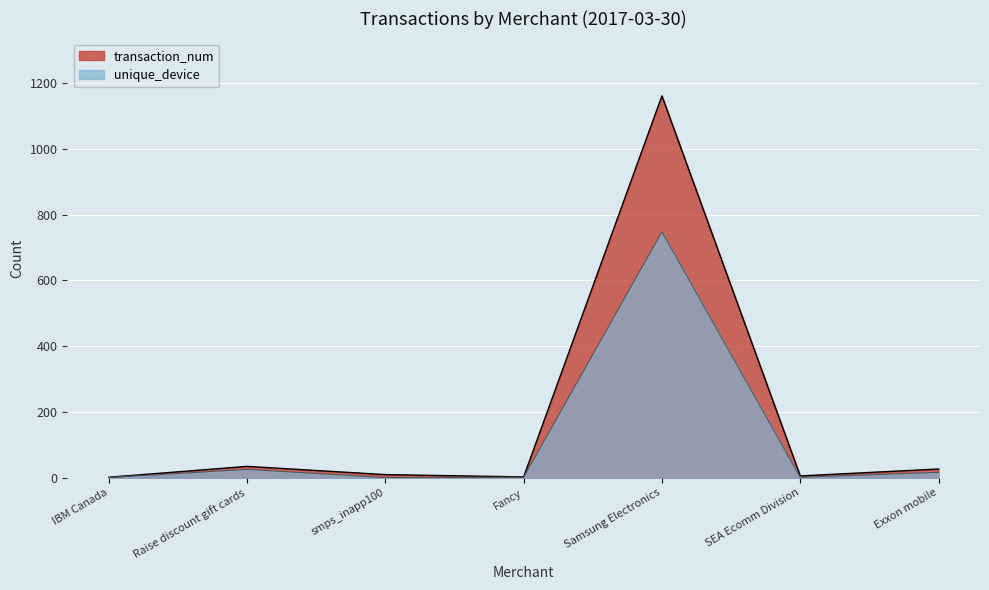

How many data points in unique_device are above 2?

3